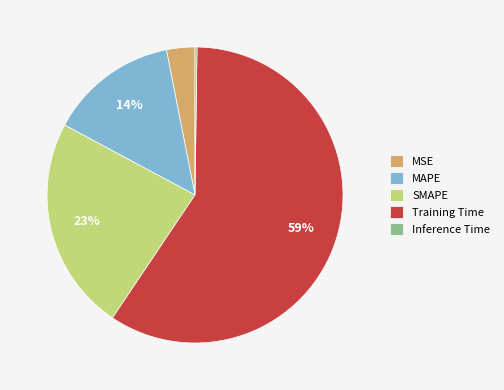

Do MAPE and SMAPE together represent more than half of the pie?

No